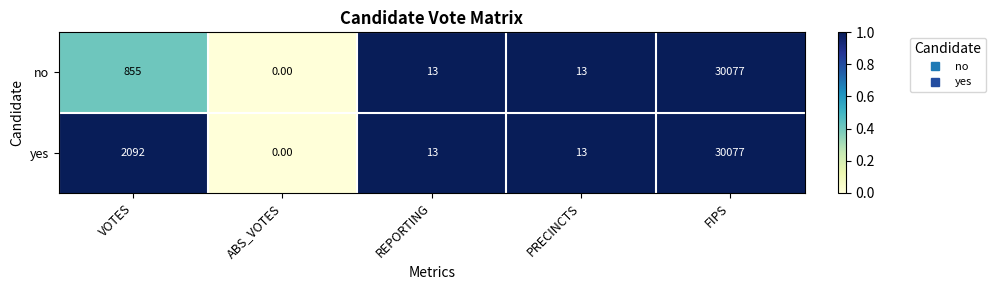

What is the difference between the yes values at FIPS and PRECINCTS?

30064